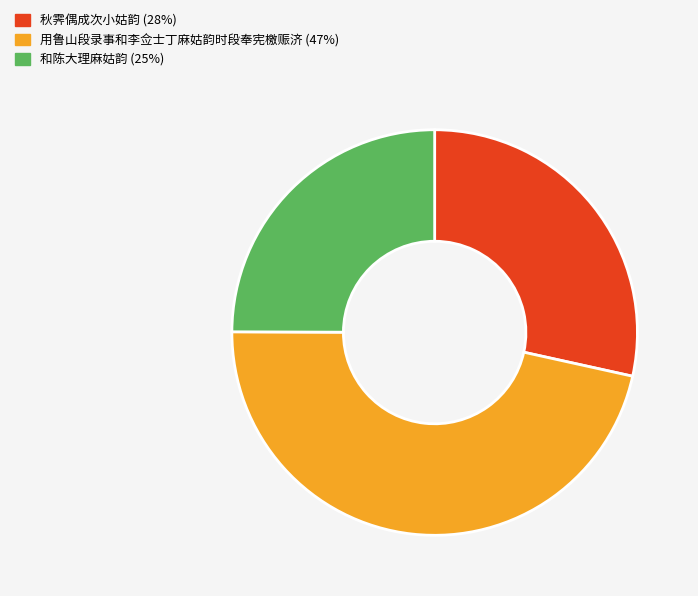

Does 用鲁山段录事和李佥士丁麻姑韵时段奉宪檄赈济 account for over 50% of the chart?

No